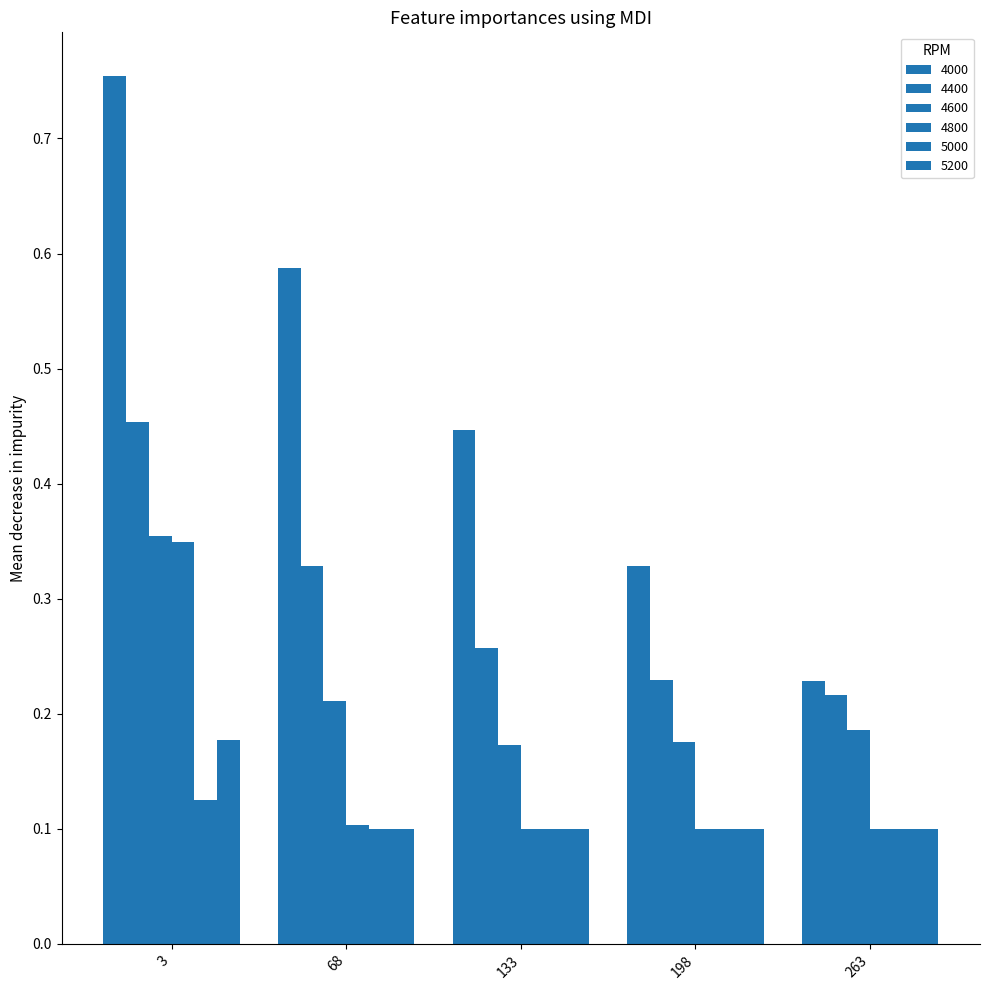

At which category is the sum across all series the highest?

3